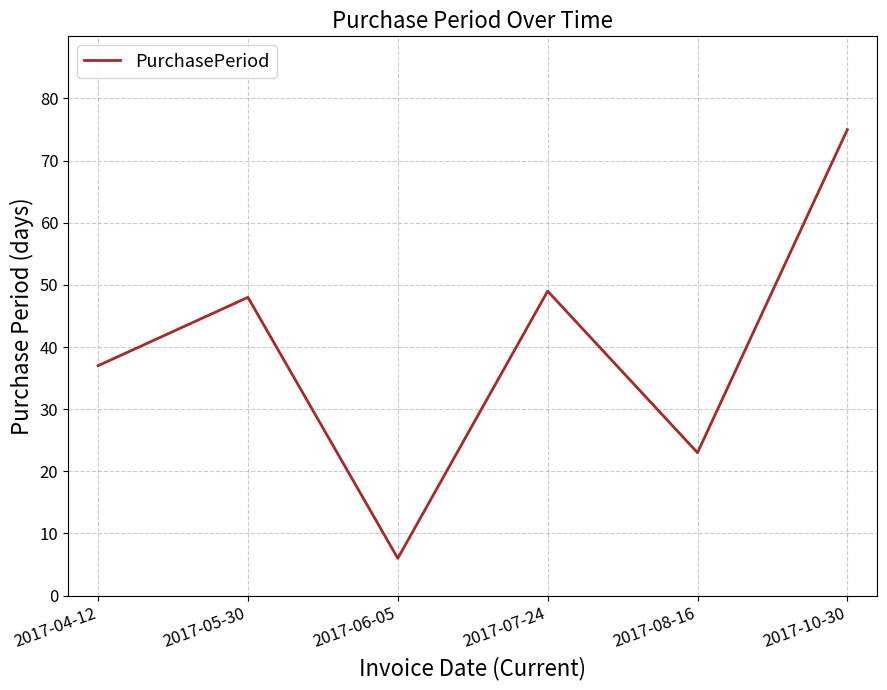

The value at 2017-04-12 is 37. True or false?

True